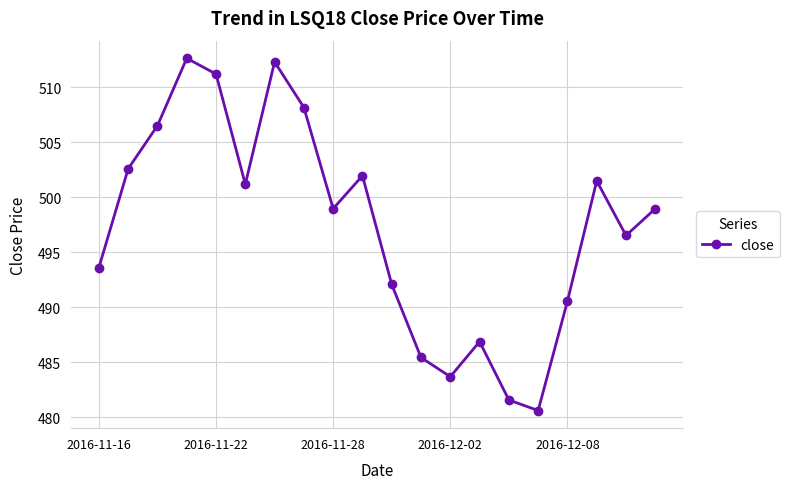

What is the value of the 6th point from the left?

501.2